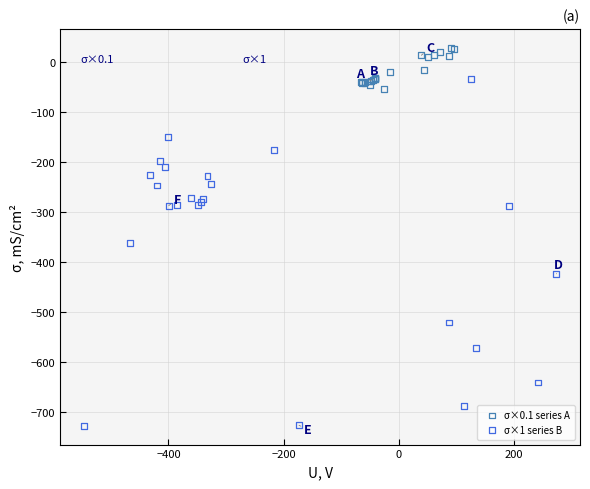

Which series reaches the minimum Y coordinate?

σ×1 series B